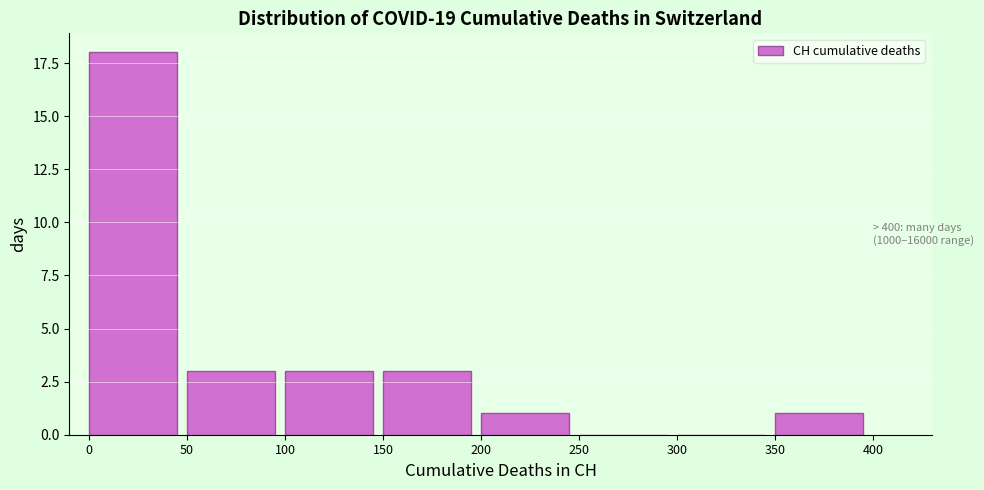

Reading left to right, list all the values displayed in this chart.

0=18	50=3	100=3	150=3	200=1	250=0	300=0	350=1